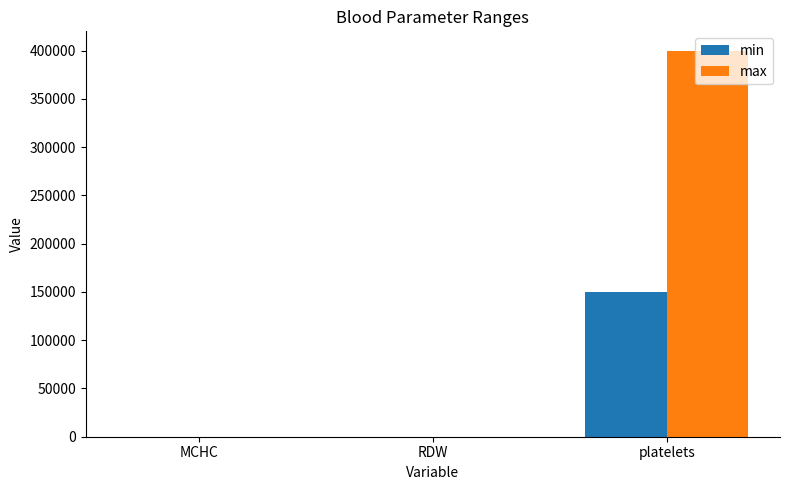

What is the sum of all min values?

150043.5